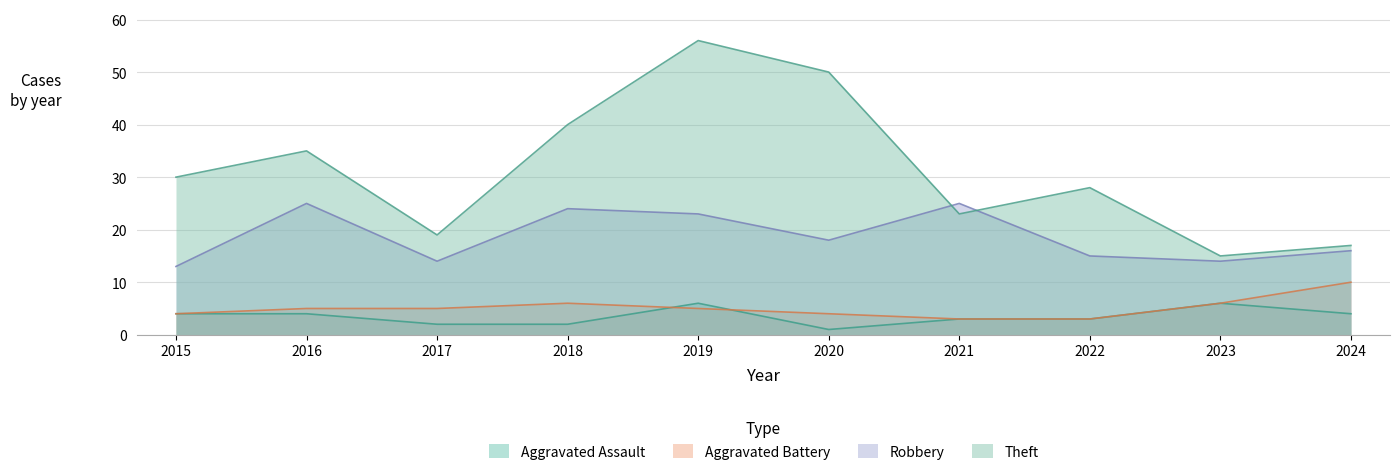

At which category does Robbery reach its first local valley?

2017